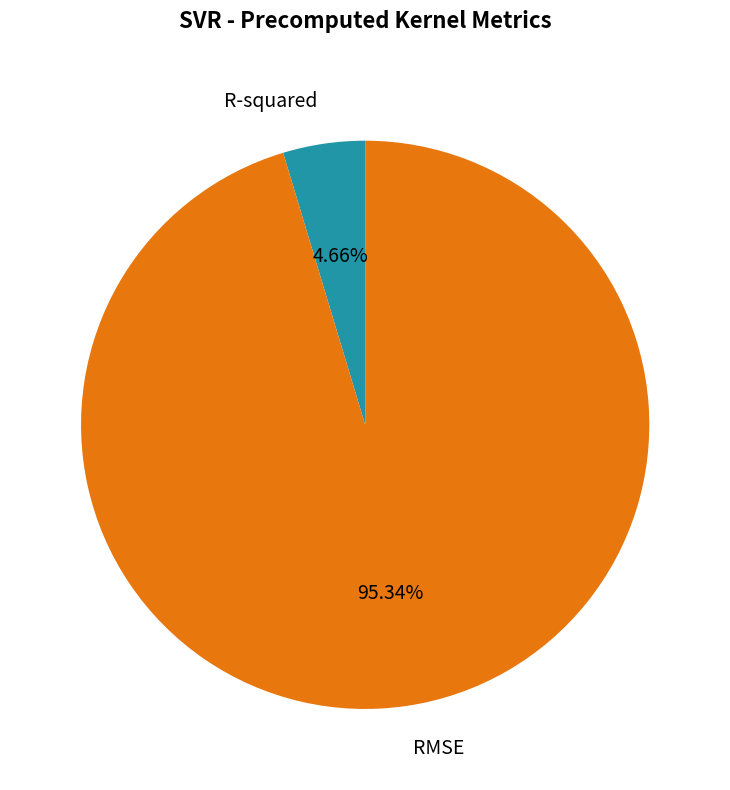

The R-squared slice represents 5% of the pie. True or false?

True